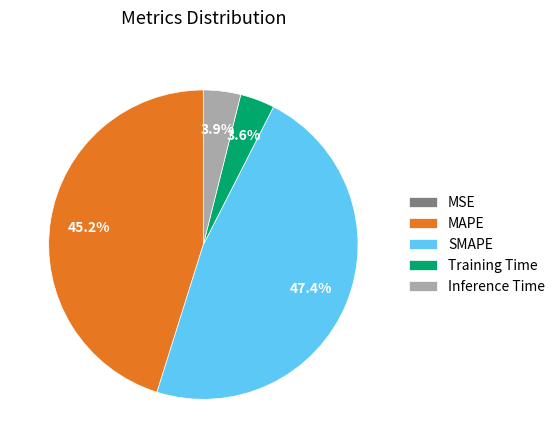

Between Inference Time and MAPE, which is larger?

MAPE